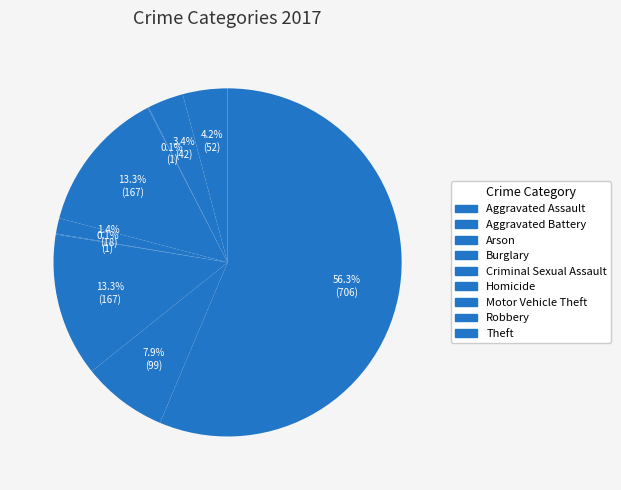

What portion of the pie excludes Aggravated Assault?

95.8%